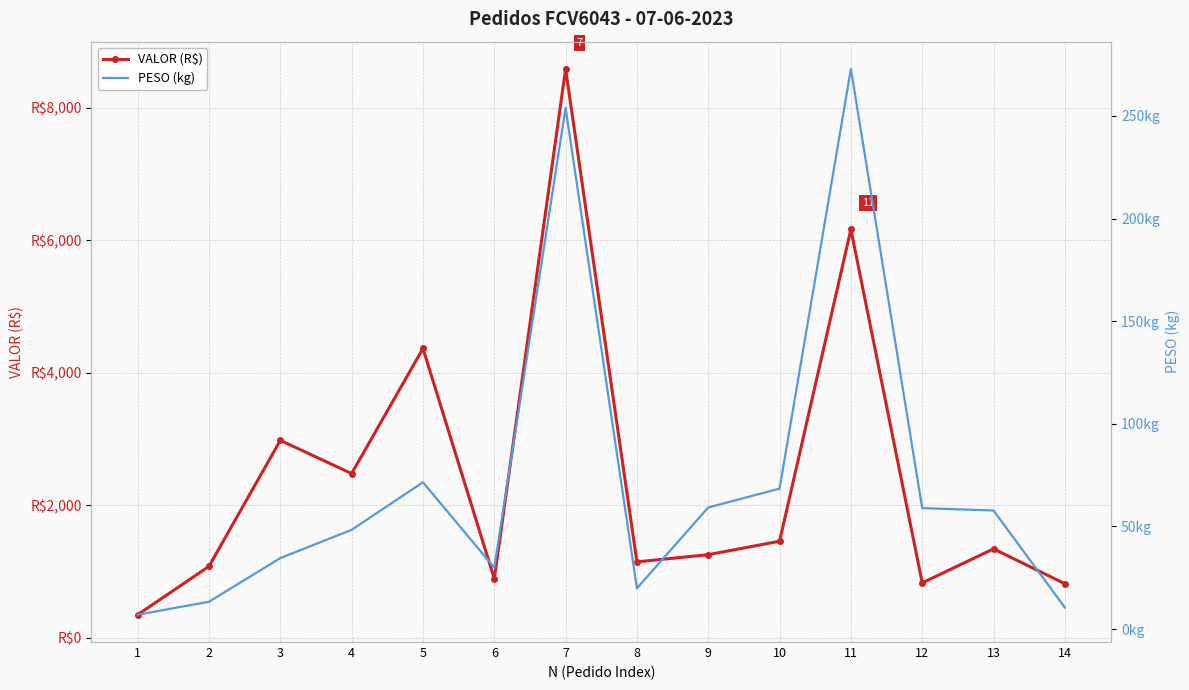

Which category has the lowest value across all series?

1